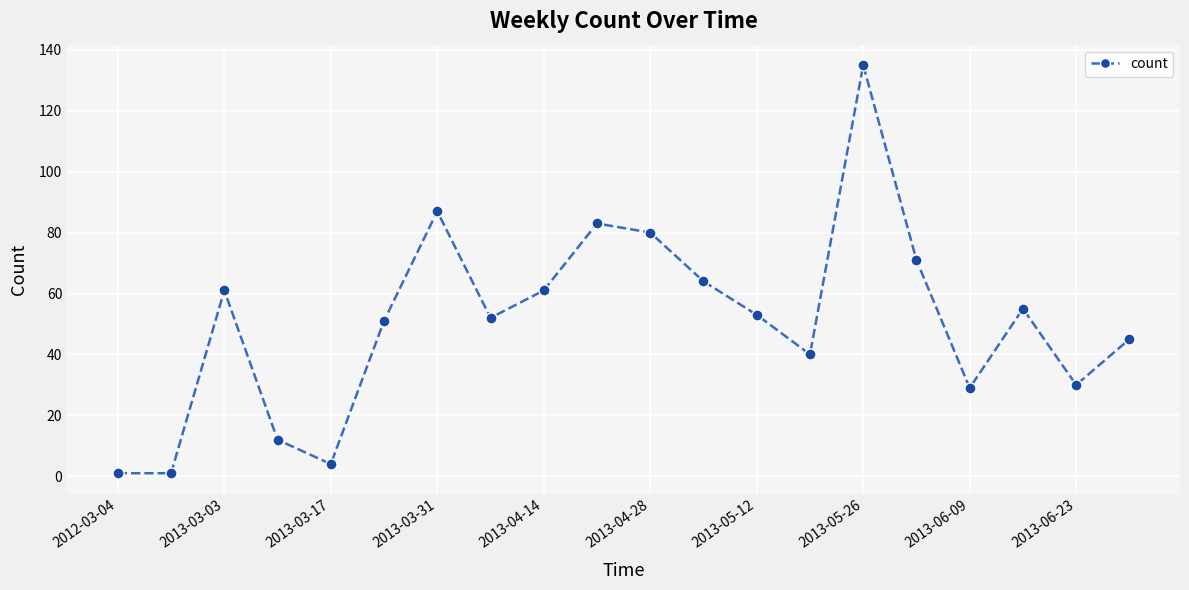

What is the difference between the second highest and second lowest values?

86